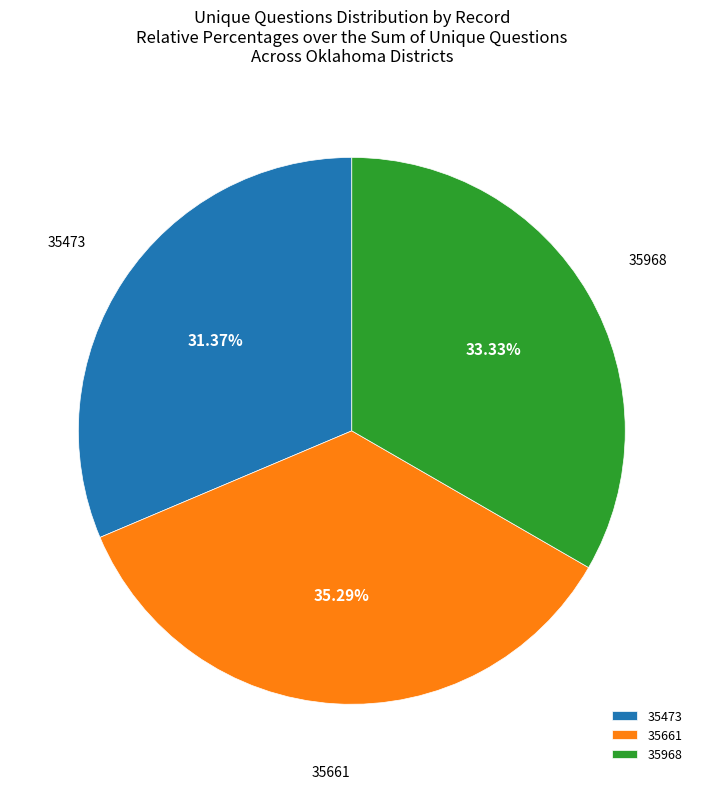

What percentage is the 35661 slice, to the nearest percent?

35%